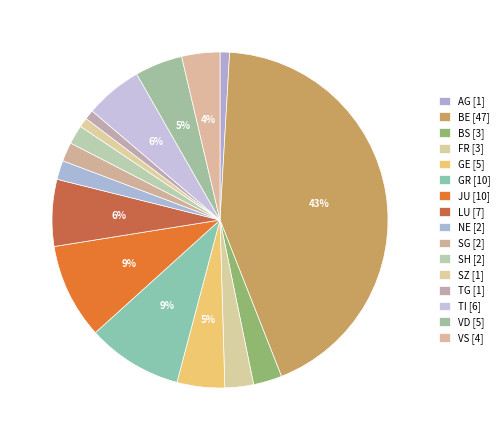

How many slices are in this pie chart?

16